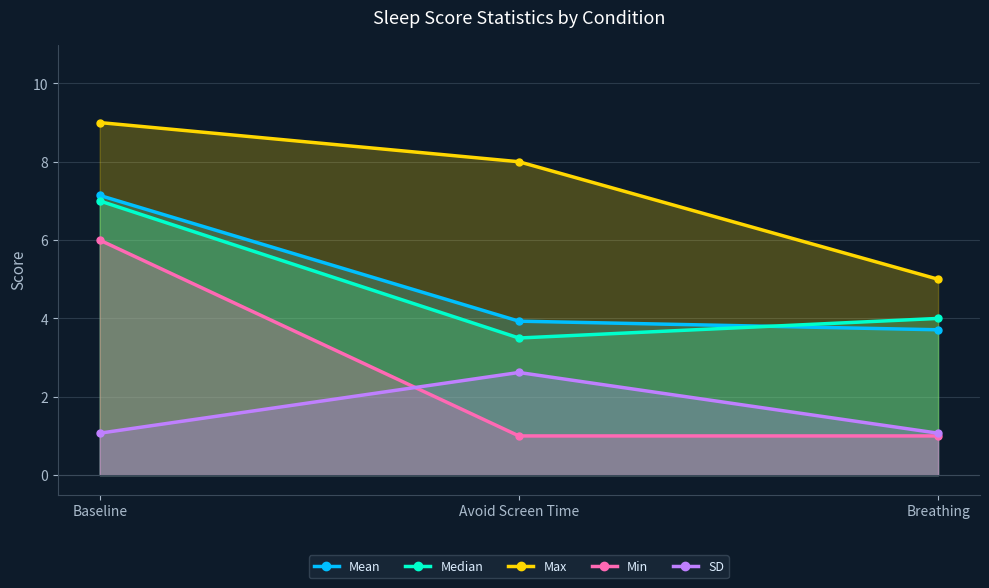

How many lines are shown in the chart?

5